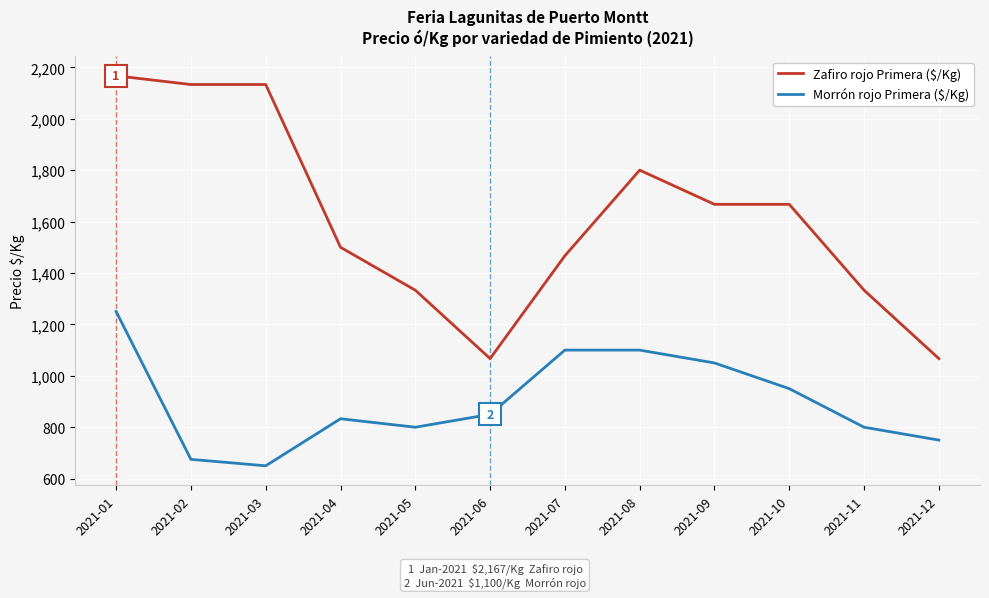

True or false: Zafiro rojo Primera ($/Kg) and Morrón rojo Primera ($/Kg) cross at least once.

False